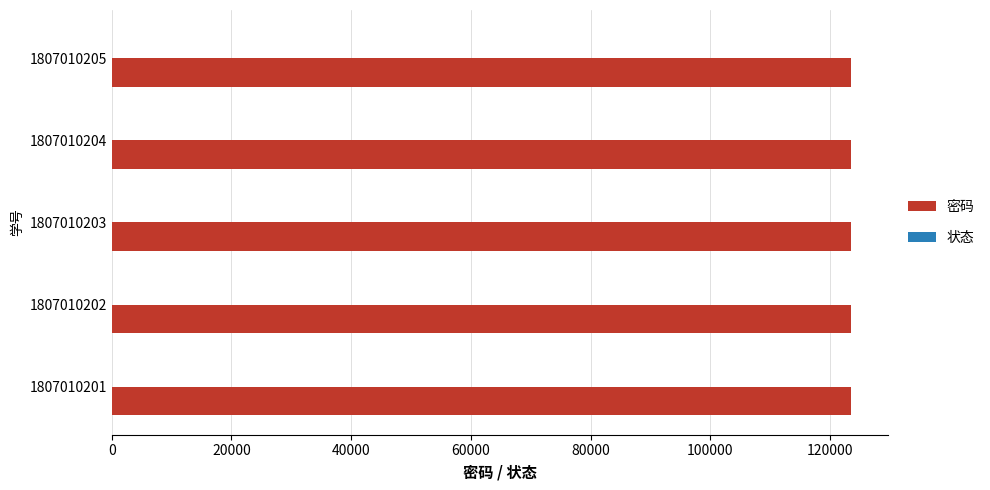

The value of 密码 at 1807010202 is 181876. True or false?

False